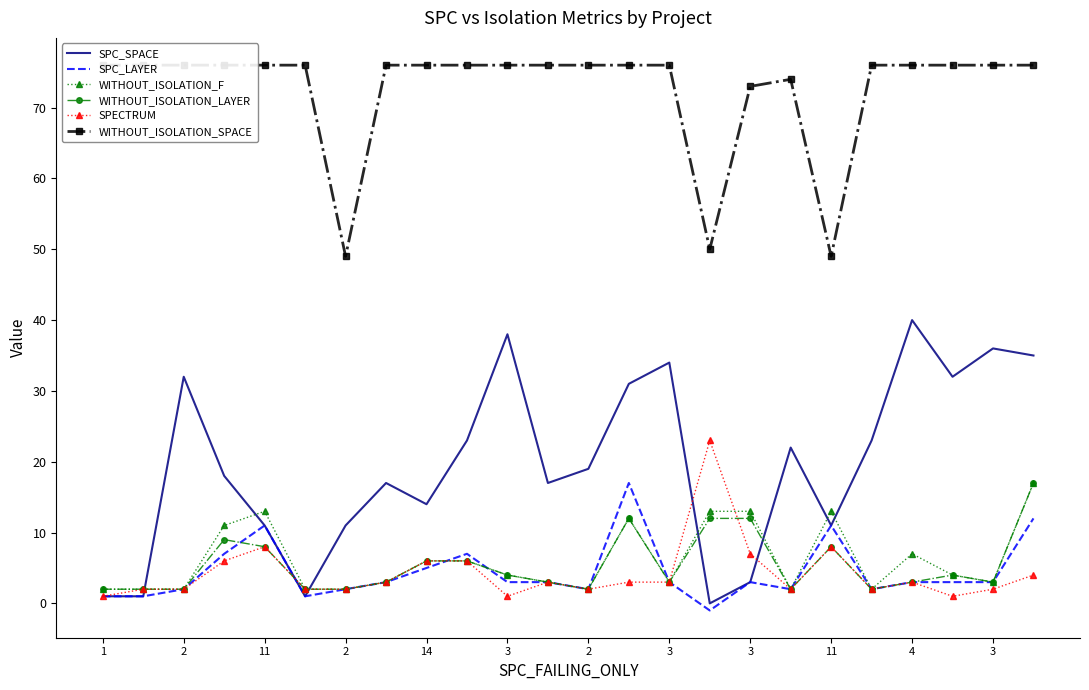

In WITHOUT_ISOLATION_SPACE, how many points are lower than both neighbors (excluding endpoints)?

3